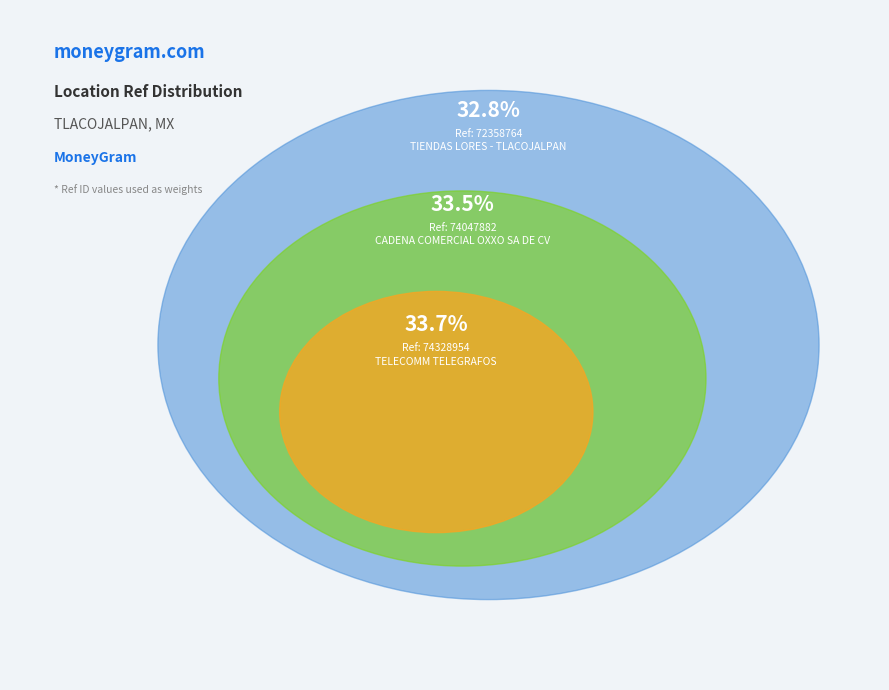

Which category has the biggest portion of the pie?

TELECOMM TELEGRAFOS